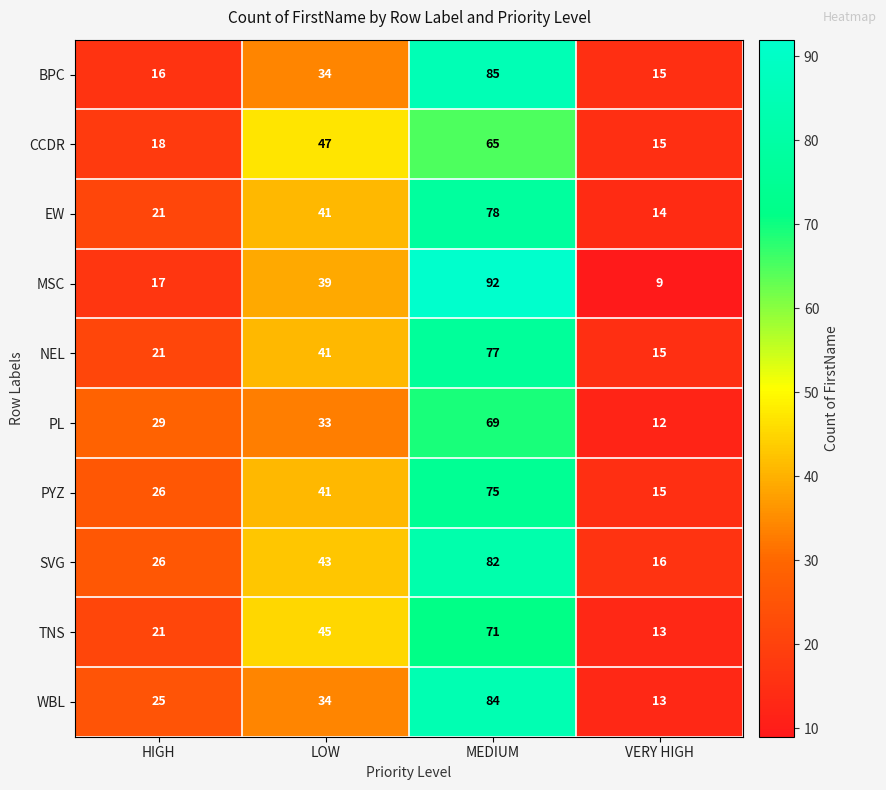

What value does the PL series have at MEDIUM, to the nearest 5?

70